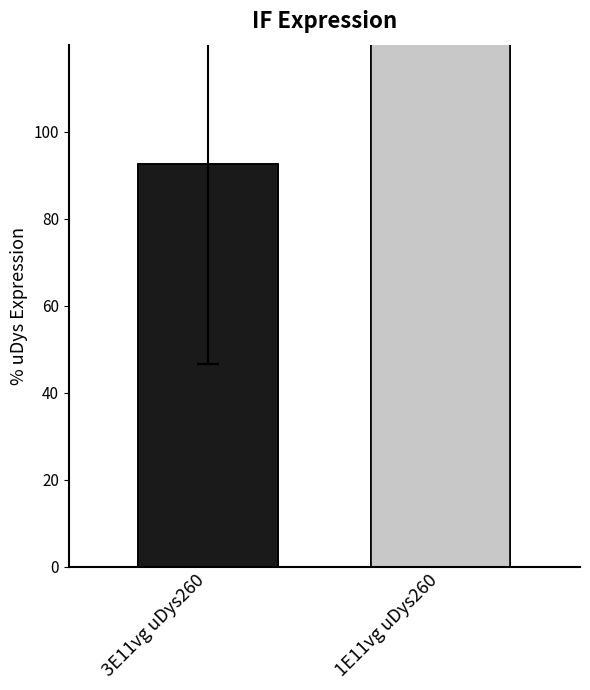

Where is the data nearest to the value 165?

3E11vg uDys260